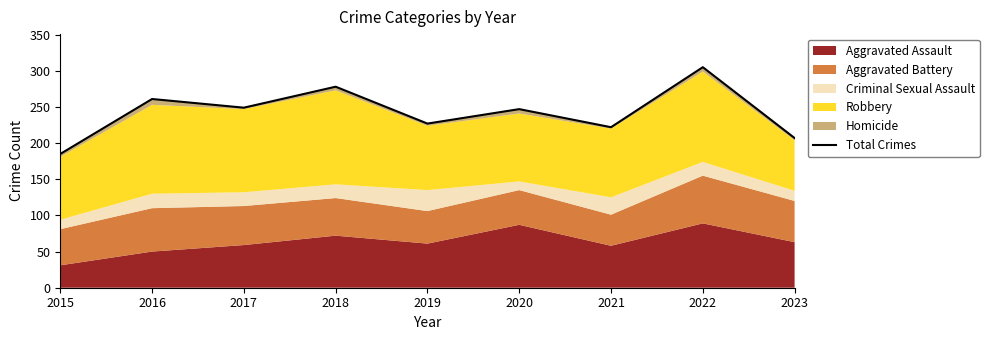

At which label does the data first exceed 247?

2016